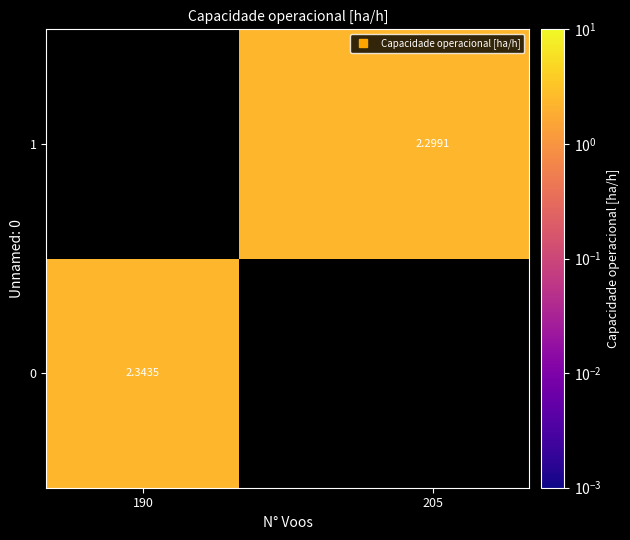

At how many categories does at least one series exceed 2?

2